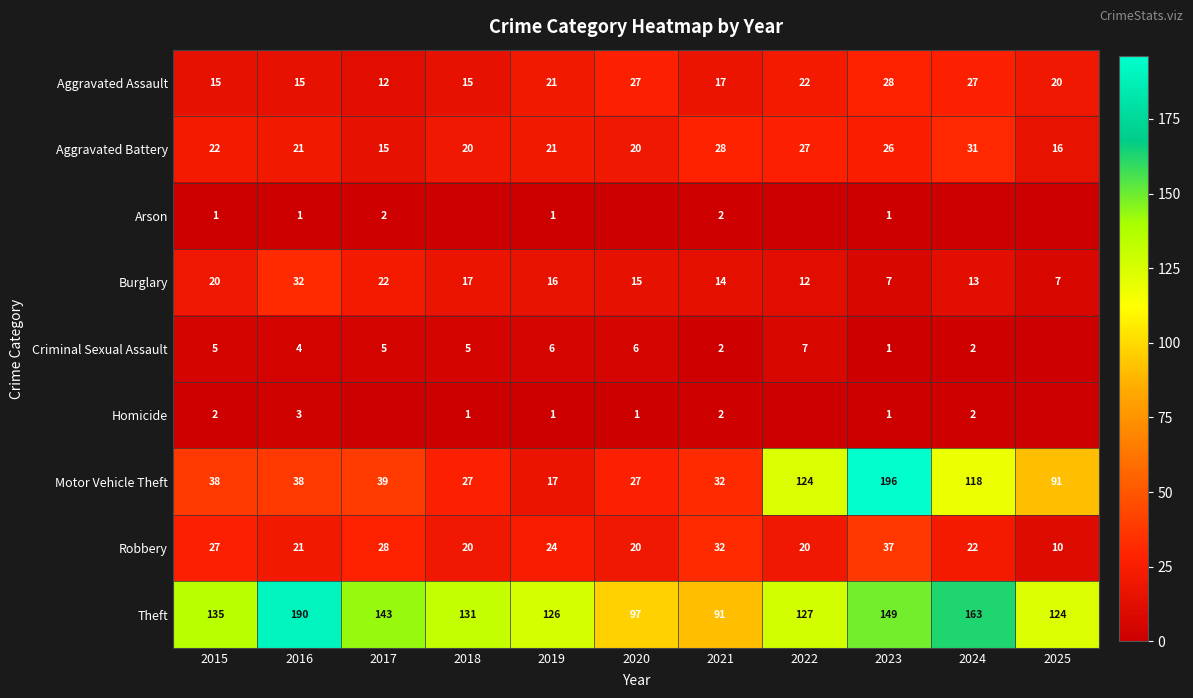

The Aggravated Assault series shows 12 at 2017. True or false?

True